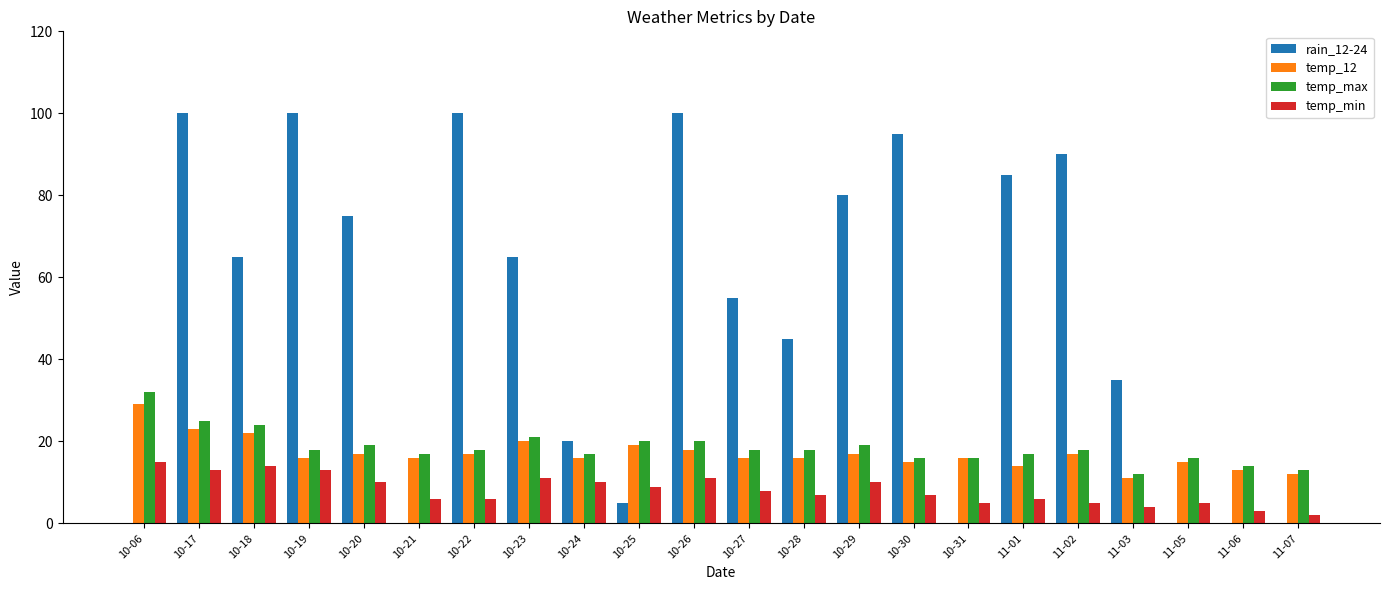

At which category is the sum across all series the highest?

10-17